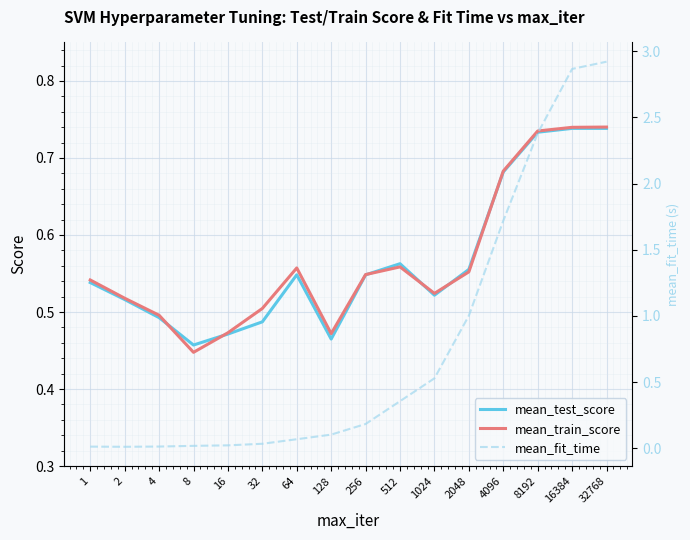

Reading left to right, list all the values displayed in this chart.

mean_test_score: 0.5	0.5	0.5	0.5	0.5	0.5	0.5	0.5	0.5	0.6	0.5	0.6	0.7	0.7	0.7	0.7
mean_train_score: 0.5	0.5	0.5	0.4	0.5	0.5	0.6	0.5	0.5	0.6	0.5	0.6	0.7	0.7	0.7	0.7
mean_fit_time: 0.0	0.0	0.0	0.0	0.0	0.0	0.1	0.1	0.2	0.4	0.5	1.0	1.7	2.4	2.9	2.9